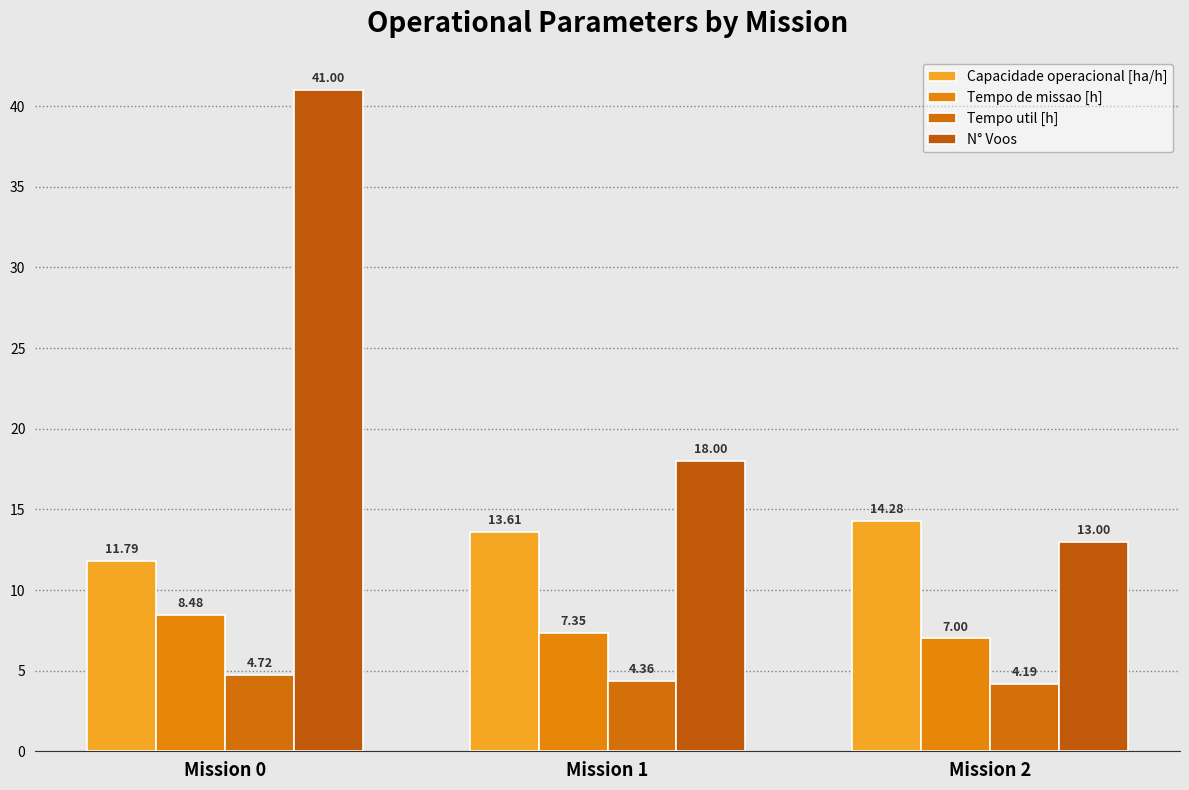

What is the difference between the second highest and minimum values in the Tempo util [h] series?

0.2